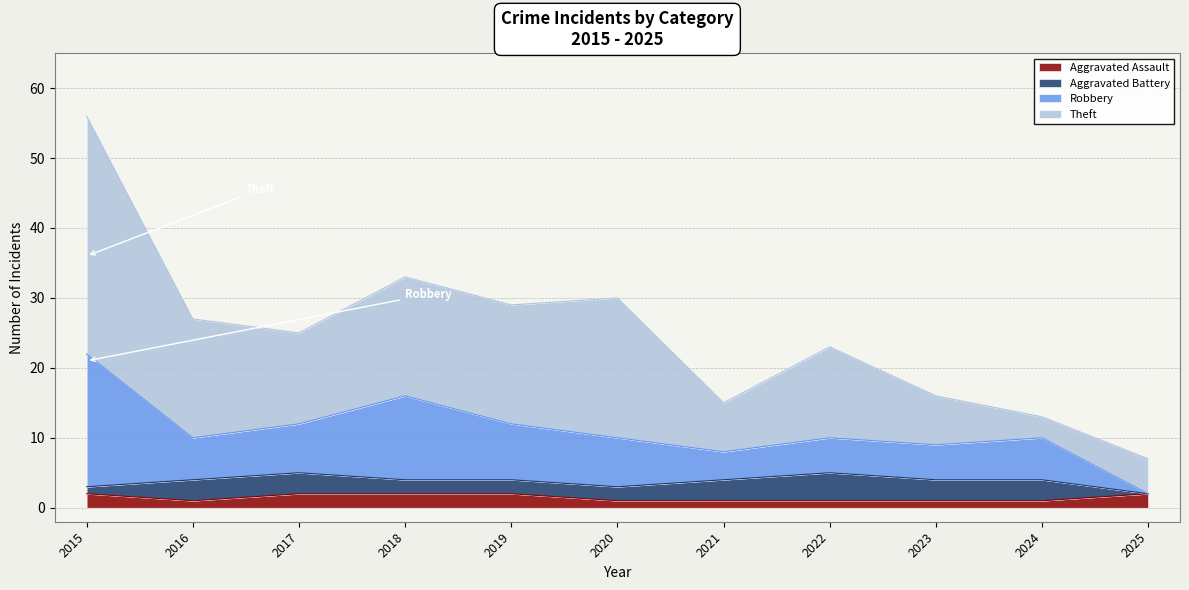

What is the value of the Aggravated Assault point at the 4th from the left?

2